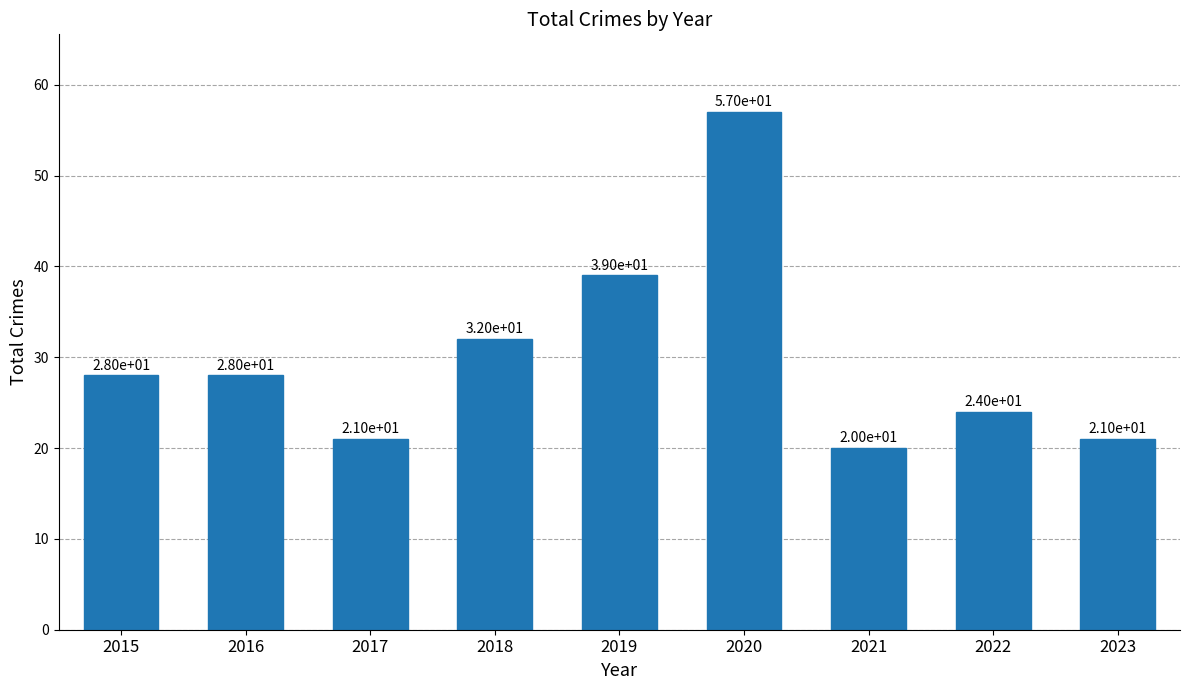

Reading left to right, list all the values displayed in this chart.

2015=28	2016=28	2017=21	2018=32	2019=39	2020=57	2021=20	2022=24	2023=21